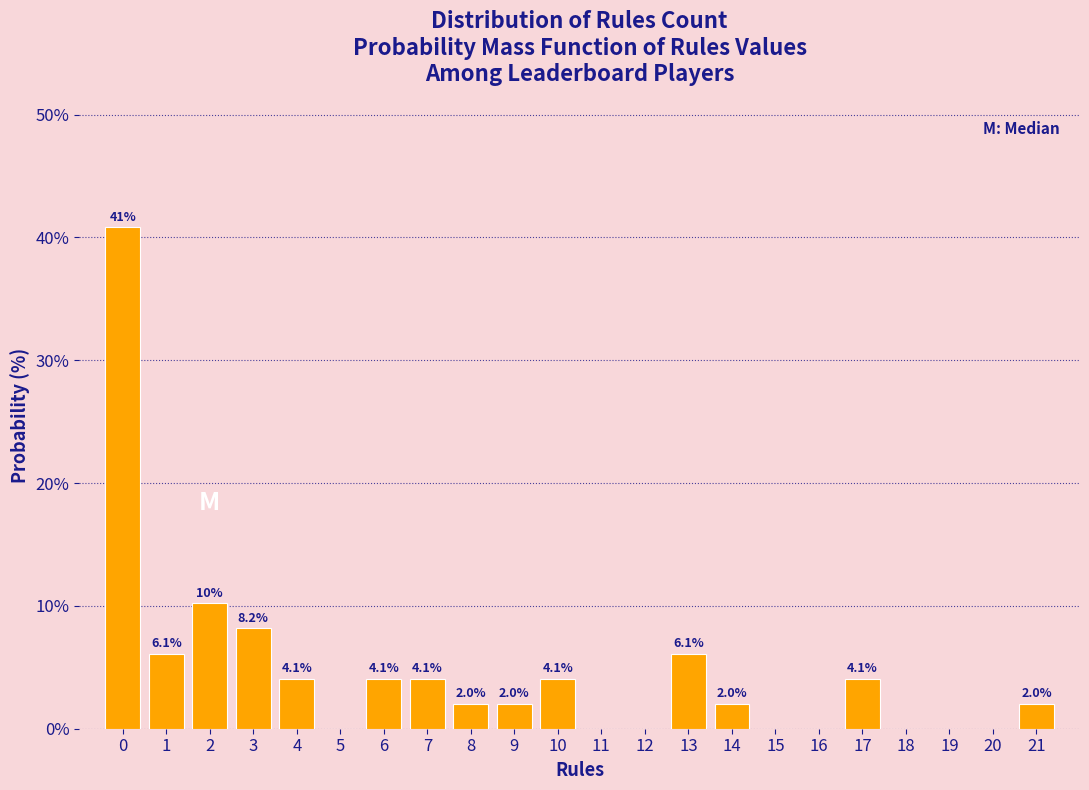

Reading right to left, what are all the values shown in this chart?

21=2.0	20=0.0	19=0.0	18=0.0	17=4.1	16=0.0	15=0.0	14=2.0	13=6.1	12=0.0	11=0.0	10=4.1	9=2.0	8=2.0	7=4.1	6=4.1	5=0.0	4=4.1	3=8.2	2=10.2	1=6.1	0=40.8